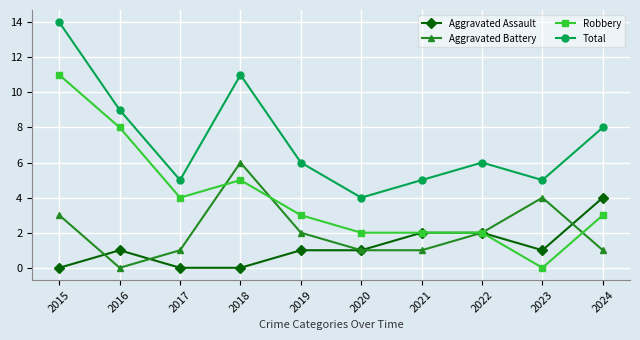

Rank the series by their maximum value, from lowest to highest.

Aggravated Assault, Aggravated Battery, Robbery, Total